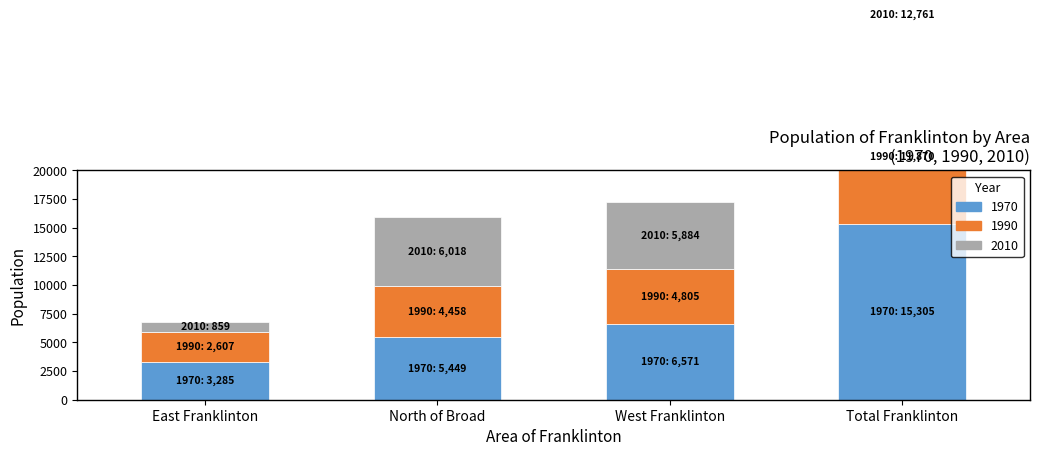

What position from the right is Total Franklinton?

1